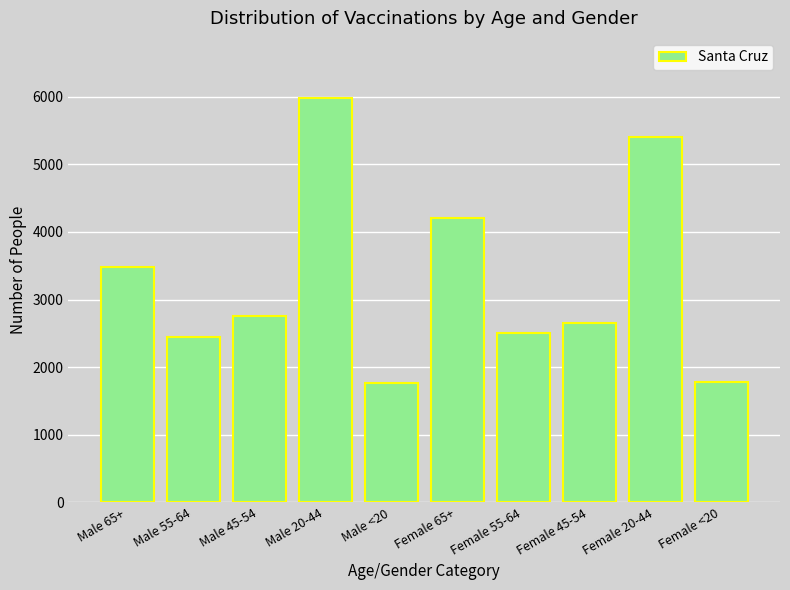

Which category has the highest value across all series?

Male 20-44